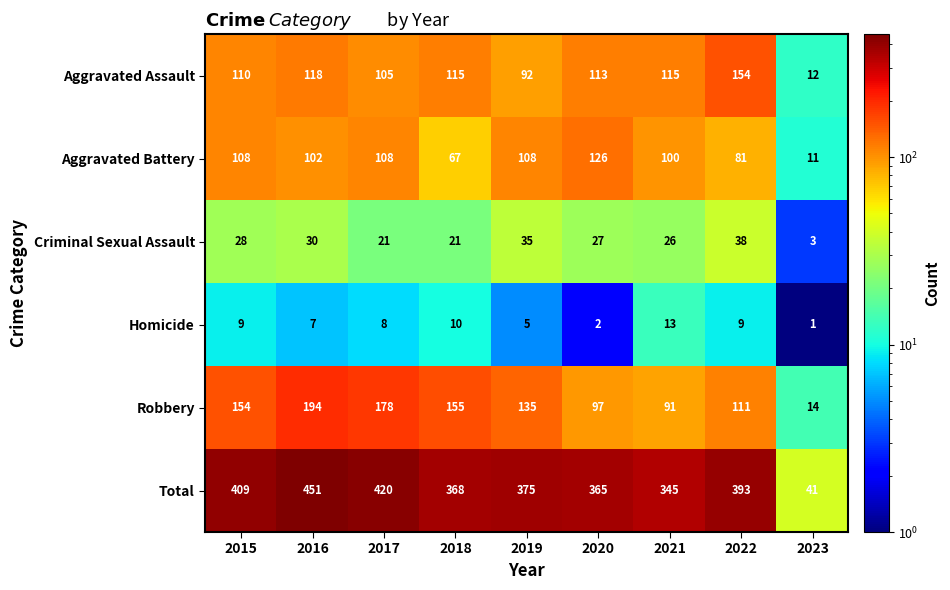

What is the smallest value displayed?

1